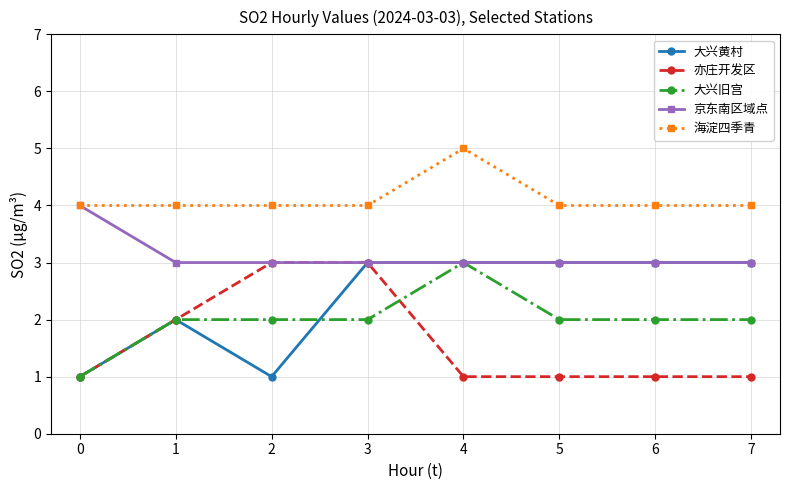

What is the smallest value displayed?

1